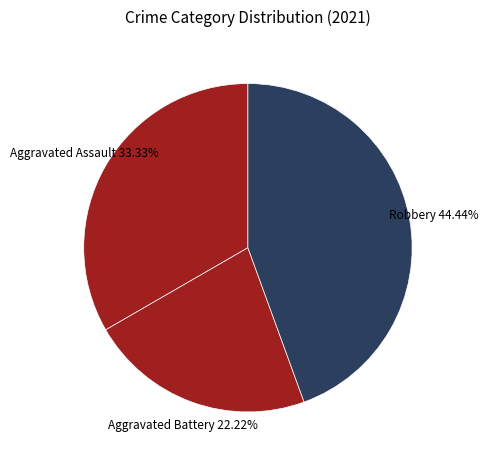

How many segments does this pie chart have?

3